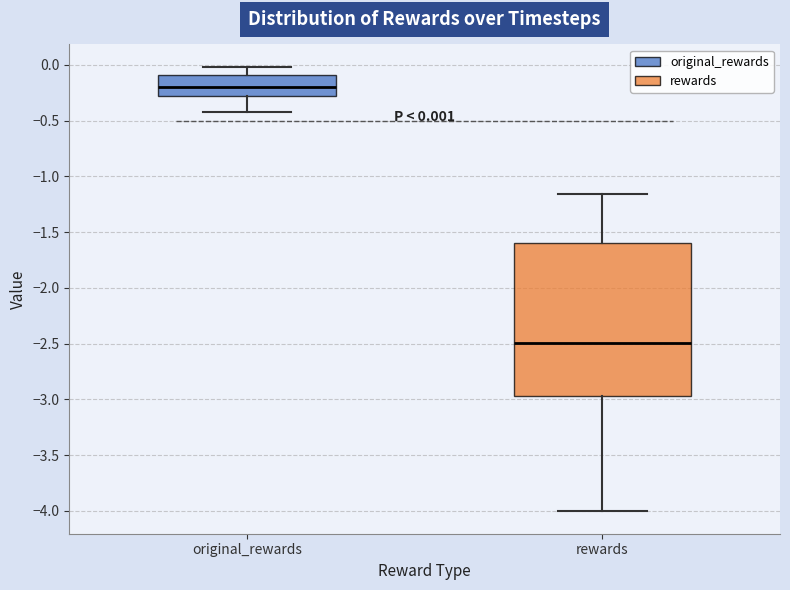

Which box is the tallest, from its lower edge to its upper edge?

rewards